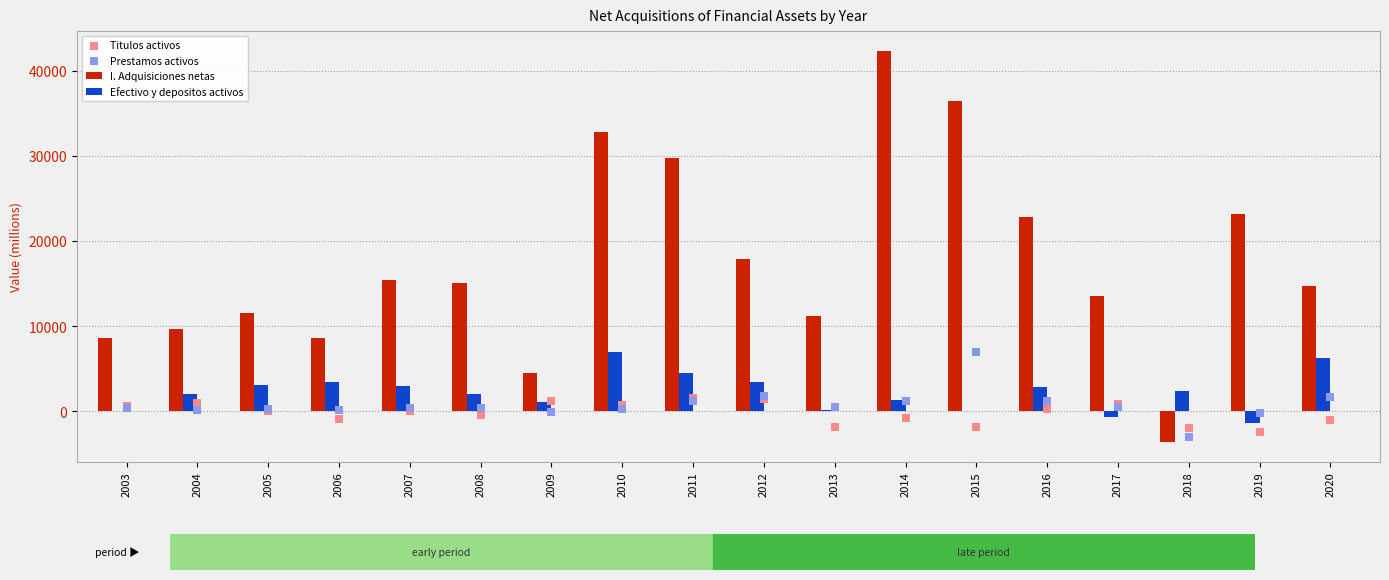

Is the value of Efectivo y depositos activos at 2013 greater than the value of Prestamos activos at 2007?

No